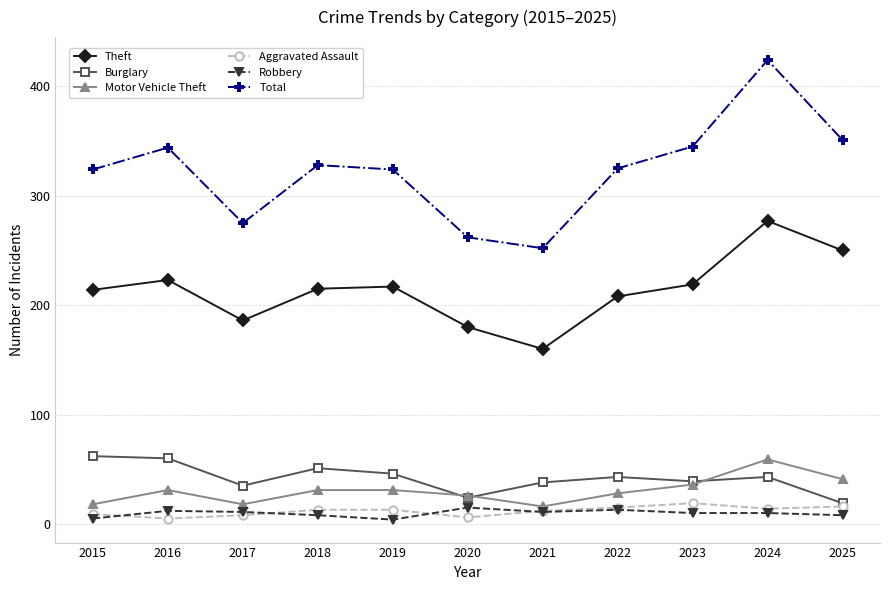

Where is the first local minimum for Burglary?

2017